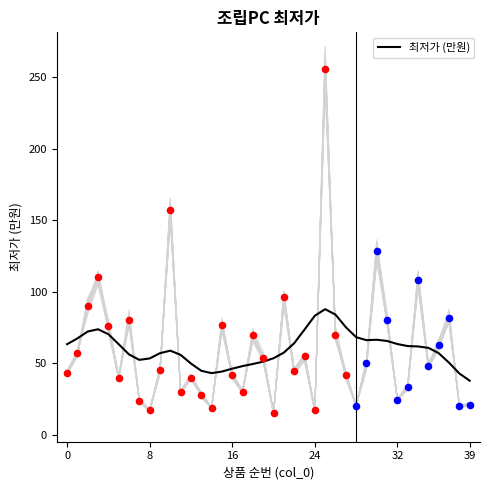

What is the change in value from 17 to 20?

+5.5